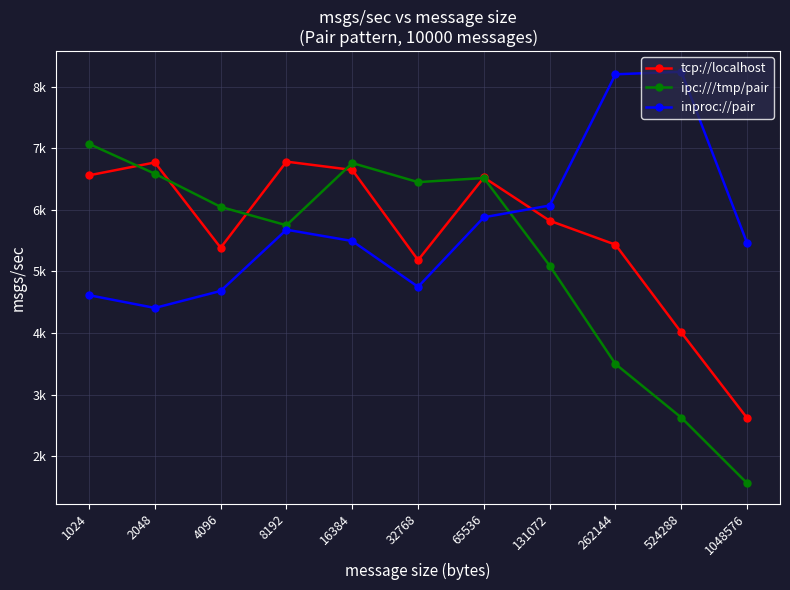

What are all the series names shown in the legend?

tcp://localhost, ipc:///tmp/pair, inproc://pair